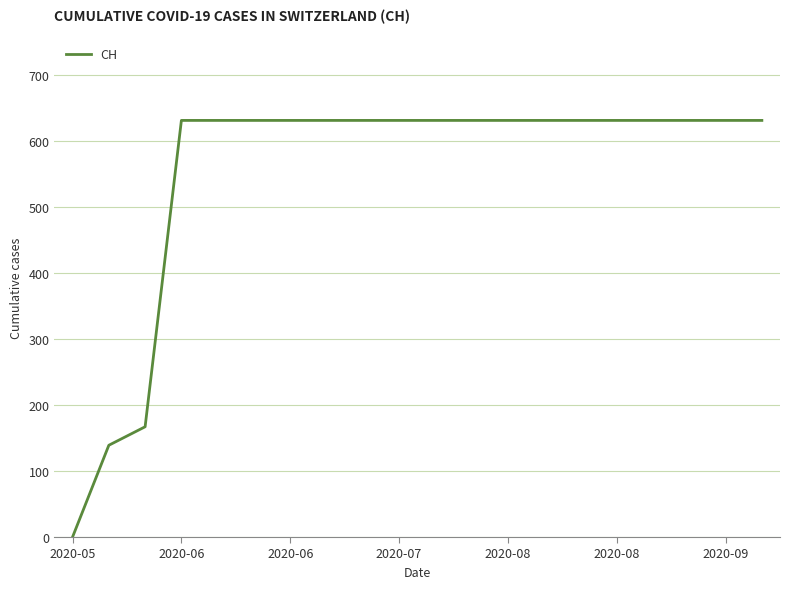

What is the difference between the maximum and minimum values?

631